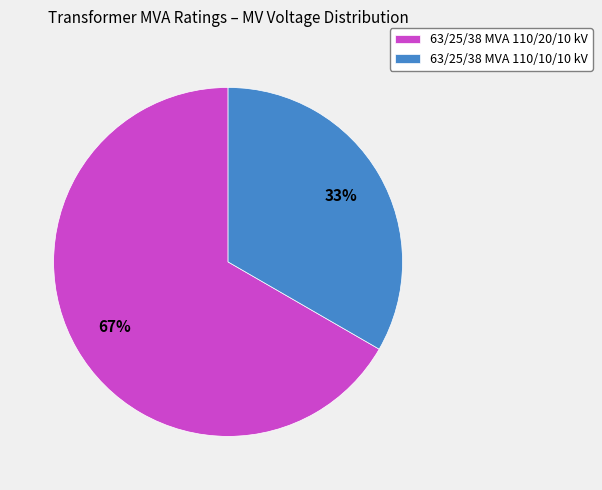

Is it true that 63/25/38 MVA 110/10/10 kV is 20% of the pie?

False